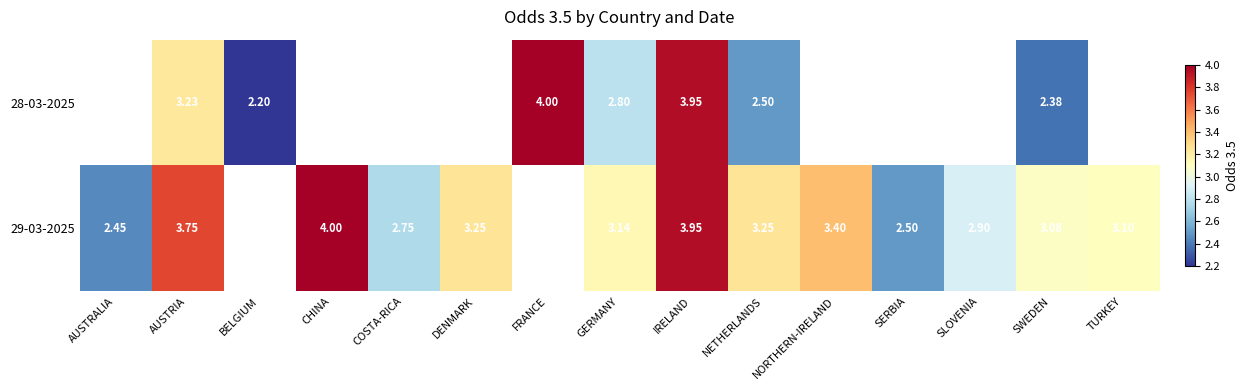

Which category has the highest value across all series?

FRANCE